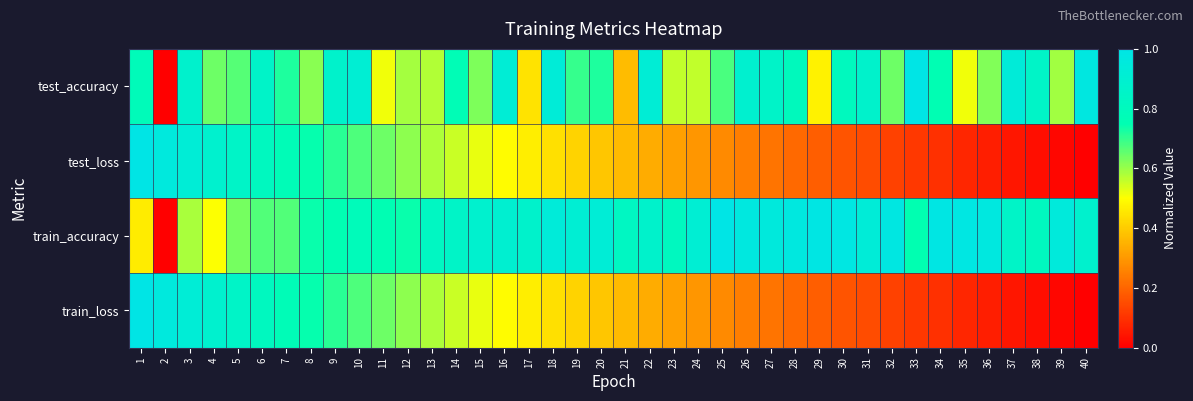

Reading left to right, transcribe all the data shown in this chart.

test_accuracy: 1=0.8	2=0.0	3=0.9	4=0.6	5=0.7	6=0.9	7=0.7	8=0.6	9=0.9	10=0.9	11=0.5	12=0.6	13=0.6	14=0.8	15=0.6	16=0.9	17=0.4	18=0.9	19=0.7	20=0.7	21=0.4	22=0.9	23=0.6	24=0.6	25=0.7	26=0.9	27=0.9	28=0.8	29=0.5	30=0.8	31=0.9	32=0.6	33=1.0	34=0.8	35=0.5	36=0.6	37=0.9	38=0.8	39=0.6	40=1.0
test_loss: 1=1.0	2=1.0	3=0.9	4=0.9	5=0.8	6=0.8	7=0.8	8=0.7	9=0.7	10=0.7	11=0.6	12=0.6	13=0.6	14=0.6	15=0.5	16=0.5	17=0.5	18=0.4	19=0.4	20=0.4	21=0.4	22=0.3	23=0.3	24=0.3	25=0.3	26=0.2	27=0.2	28=0.2	29=0.2	30=0.2	31=0.1	32=0.1	33=0.1	34=0.1	35=0.1	36=0.1	37=0.0	38=0.0	39=0.0	40=0.0
train_accuracy: 1=0.5	2=0.0	3=0.6	4=0.5	5=0.6	6=0.7	7=0.7	8=0.7	9=0.8	10=0.8	11=0.8	12=0.7	13=0.8	14=0.9	15=0.9	16=0.9	17=0.9	18=0.9	19=0.9	20=0.9	21=0.8	22=0.9	23=0.8	24=0.9	25=1.0	26=1.0	27=1.0	28=1.0	29=1.0	30=1.0	31=0.9	32=1.0	33=0.7	34=1.0	35=1.0	36=1.0	37=0.9	38=0.8	39=0.9	40=0.9
train_loss: 1=1.0	2=1.0	3=0.9	4=0.9	5=0.8	6=0.8	7=0.8	8=0.7	9=0.7	10=0.7	11=0.6	12=0.6	13=0.6	14=0.6	15=0.5	16=0.5	17=0.5	18=0.4	19=0.4	20=0.4	21=0.4	22=0.3	23=0.3	24=0.3	25=0.3	26=0.2	27=0.2	28=0.2	29=0.2	30=0.2	31=0.1	32=0.1	33=0.1	34=0.1	35=0.1	36=0.1	37=0.0	38=0.0	39=0.0	40=0.0